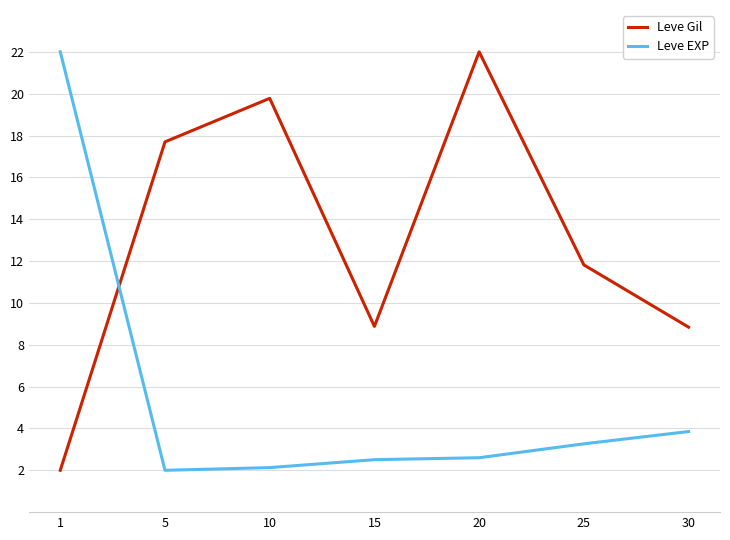

Between 15 and 25, which series saw the biggest shift?

Leve Gil